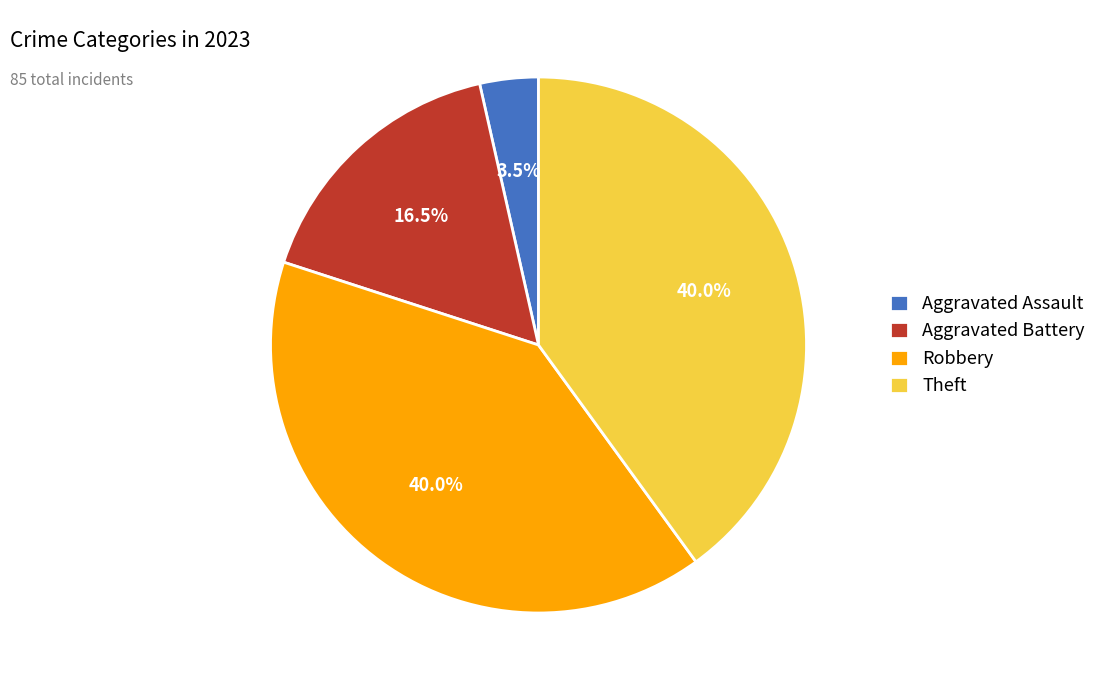

Is there a majority slice in this chart?

No